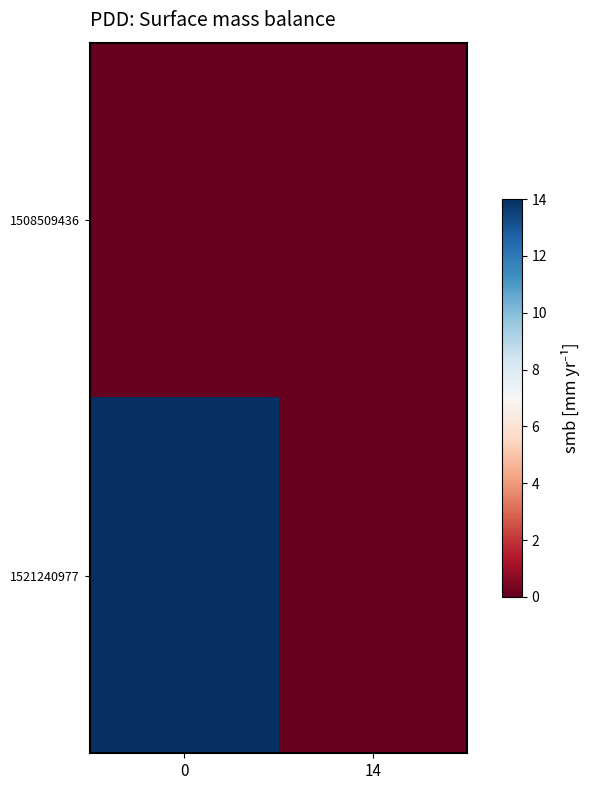

At 14, list the series in order from smallest to largest.

1508509436, 1521240977